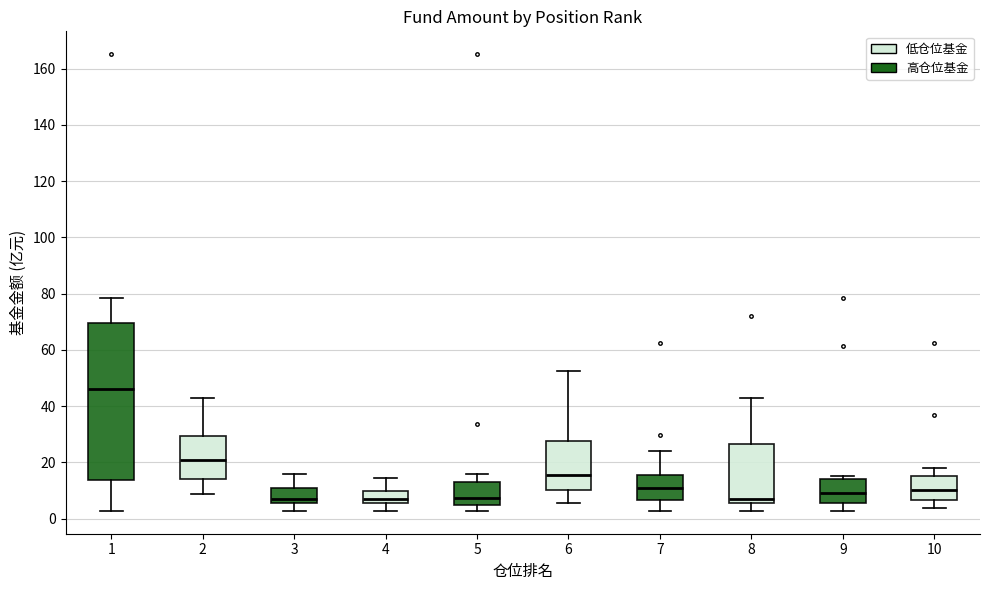

Comparing the boxes themselves (not the whiskers), which one is the tallest?

1